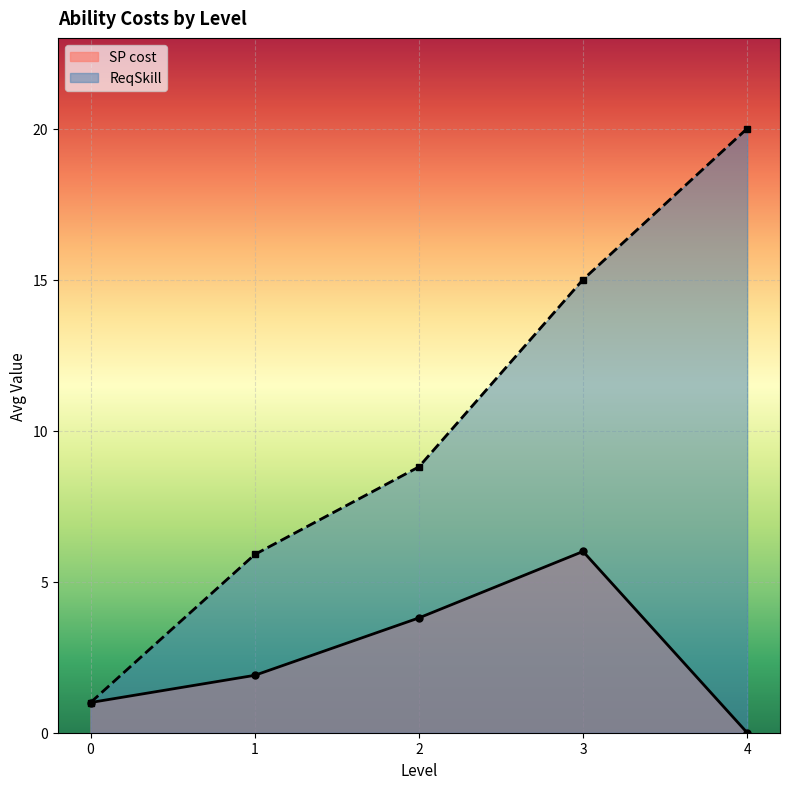

Reading left to right, extract all data points from this chart.

SP cost: 0=1.0	1=1.9	2=3.8	3=6.0	4=0.0
ReqSkill: 0=1.0	1=5.9	2=8.8	3=15.0	4=20.0